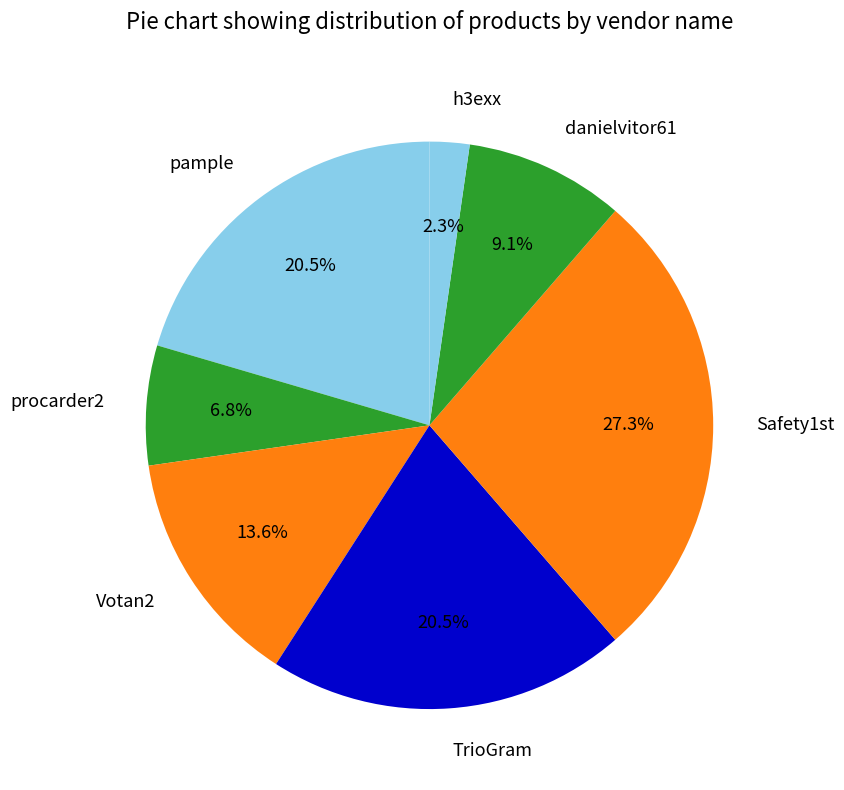

What is the ratio of the value at Votan2 to the value at danielvitor61?

1.5